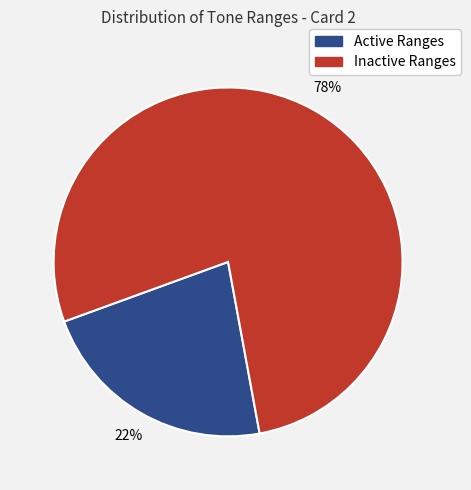

To the nearest percent, what is the average slice percentage?

50%